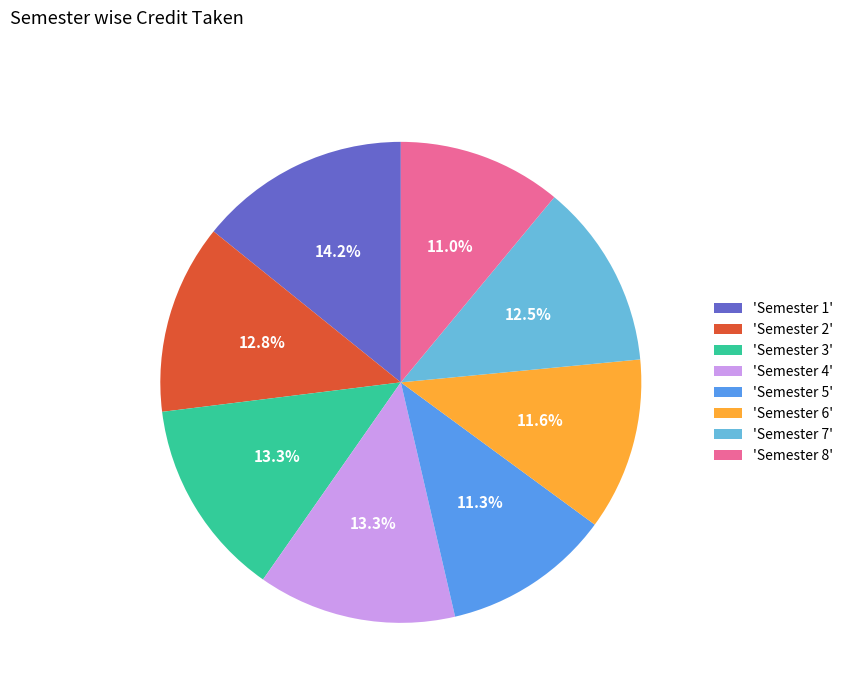

Approximately how many times larger is the value at 'Semester 7' compared to 'Semester 3'?

0.9